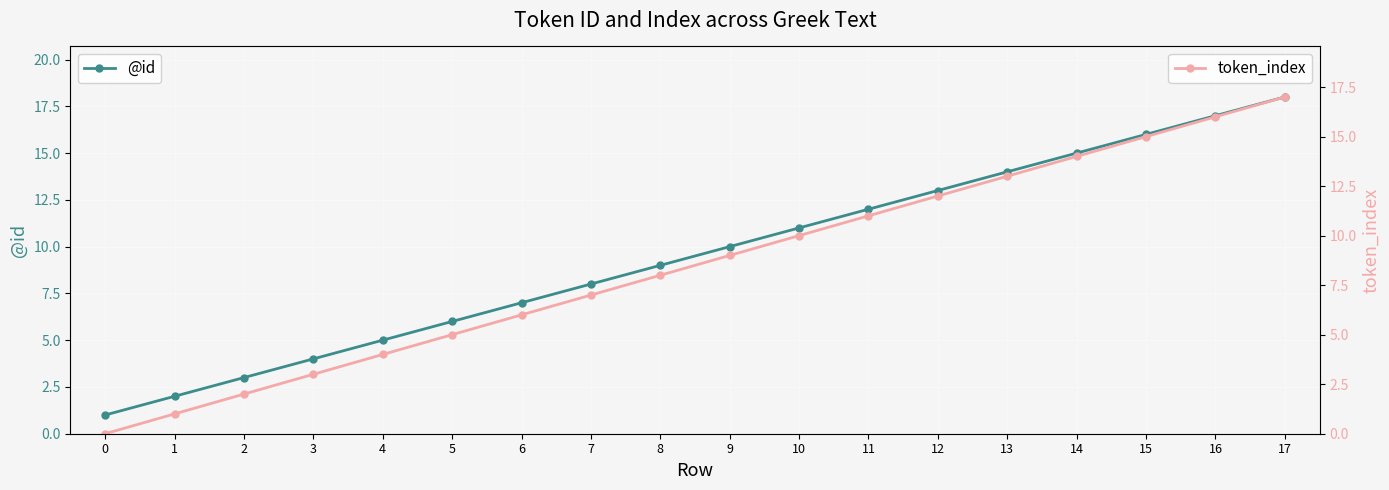

What is the sum of all token_index values?

153